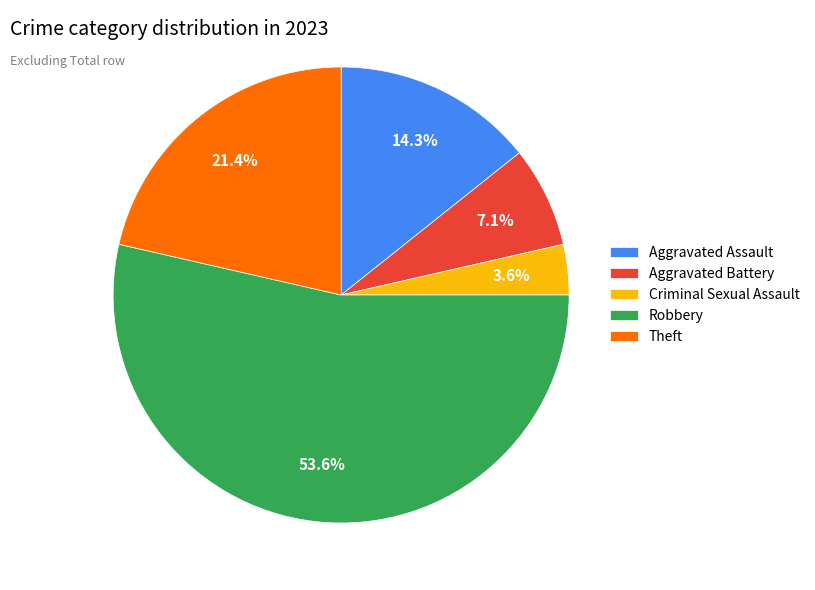

What is the ratio of the value at Robbery to the value at Theft?

2.5